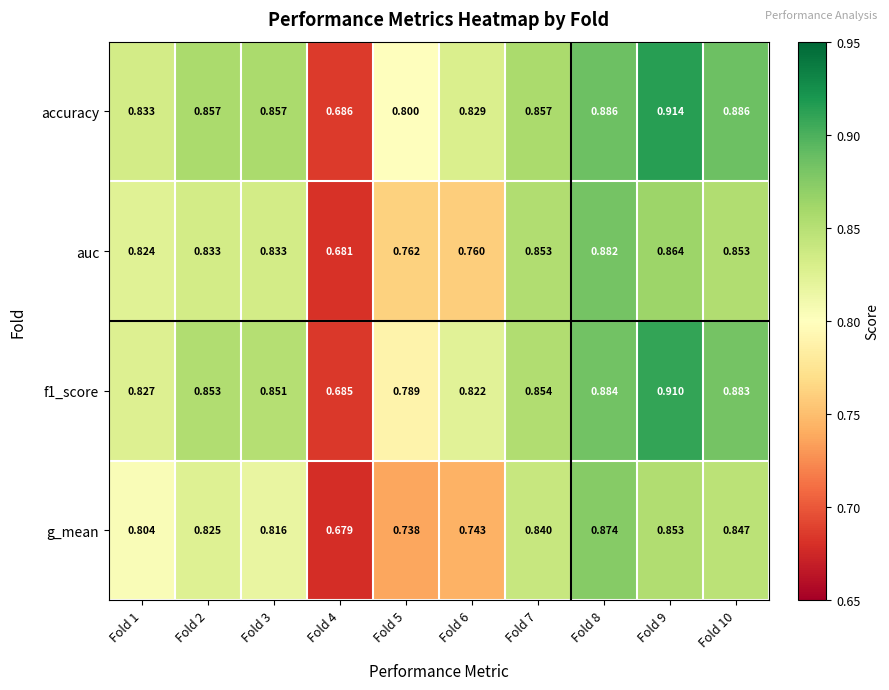

Which series has the widest spread of values?

accuracy